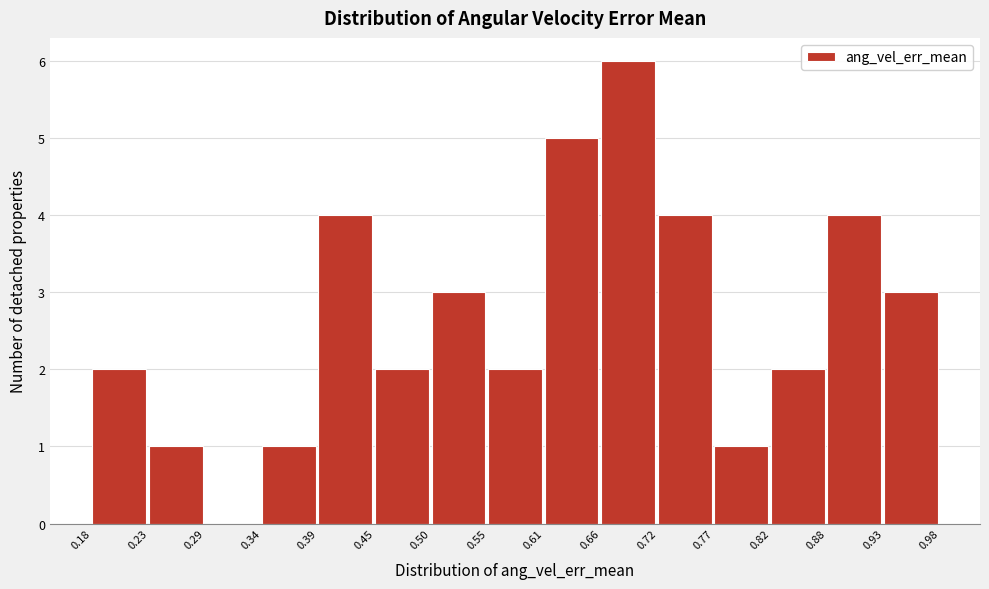

Reading left to right, transcribe this chart: for each bar, give the range it covers on the x-axis and its height. The values are not printed on the chart, so give them approximately, as read against the axis.

0.18 to 0.23: 2
0.23 to 0.29: 1
0.29 to 0.34: 0
0.34 to 0.39: 1
0.39 to 0.45: 4
0.45 to 0.50: 2
0.50 to 0.55: 3
0.55 to 0.61: 2
0.61 to 0.66: 5
0.66 to 0.72: 6
0.72 to 0.77: 4
0.77 to 0.82: 1
0.82 to 0.88: 2
0.88 to 0.93: 4
0.93 to 0.98: 3